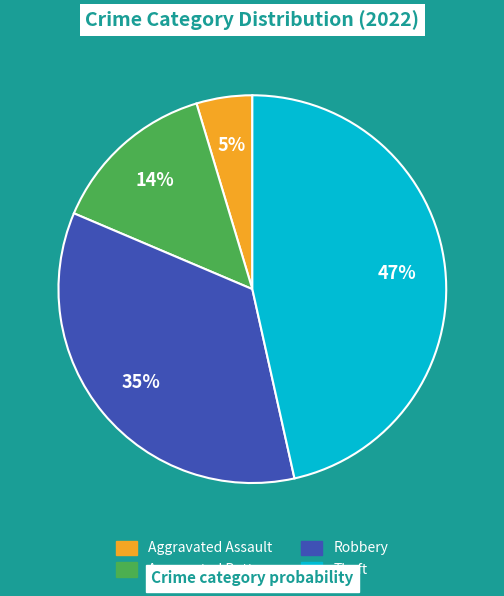

To the nearest percent, what is the difference between the largest and smallest slice percentages?

42%